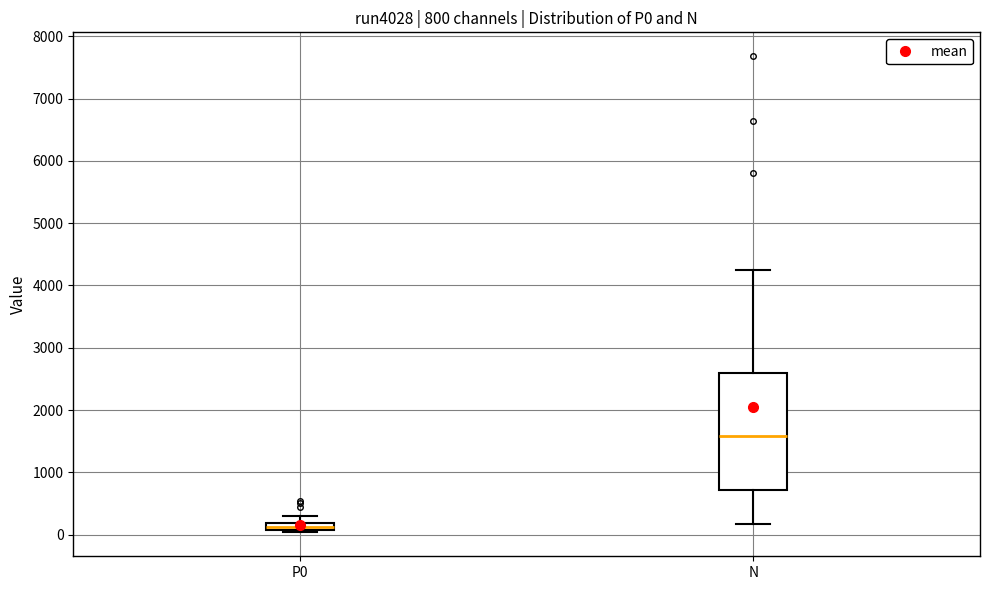

Comparing the boxes themselves (not the whiskers), which one is the tallest?

N